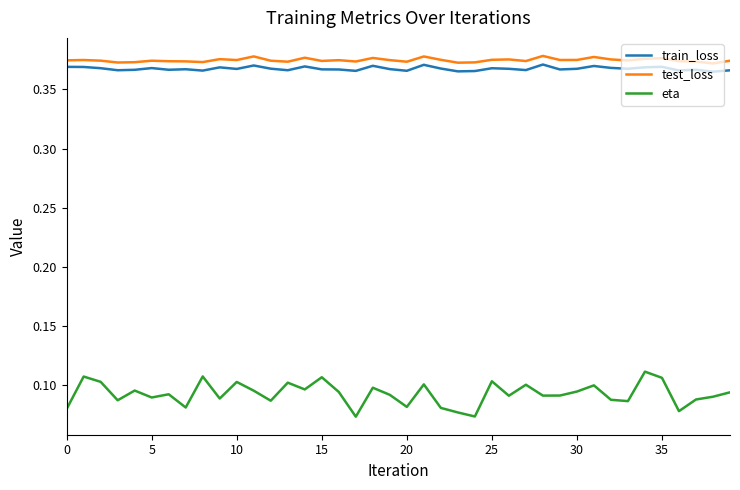

True or false: train_loss and test_loss cross at least once.

False